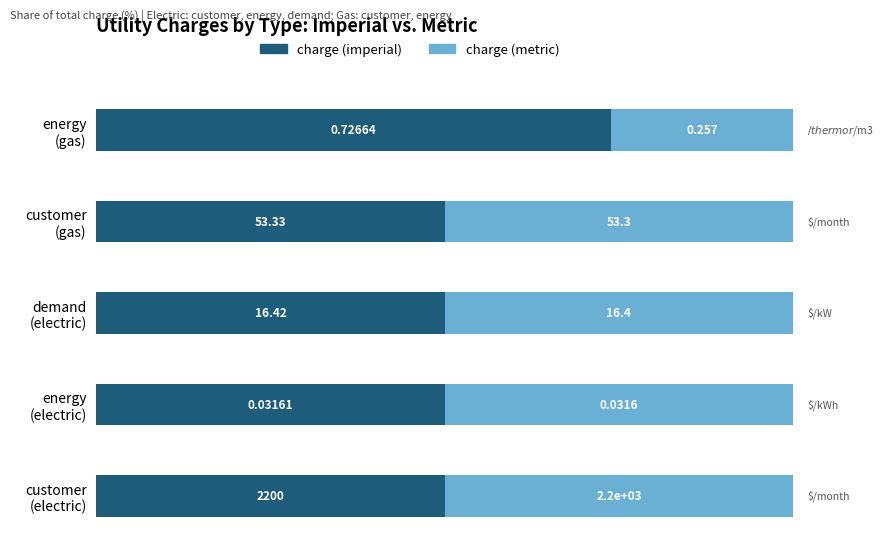

What are all the series names shown in the legend?

charge (imperial), charge (metric)